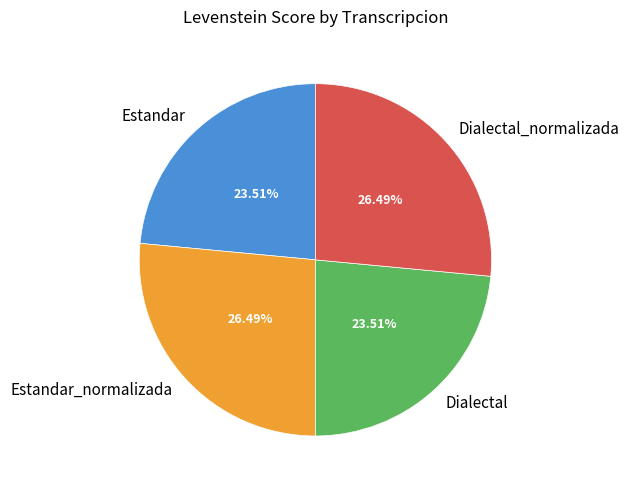

Is it true that Dialectal is 14% of the pie?

False